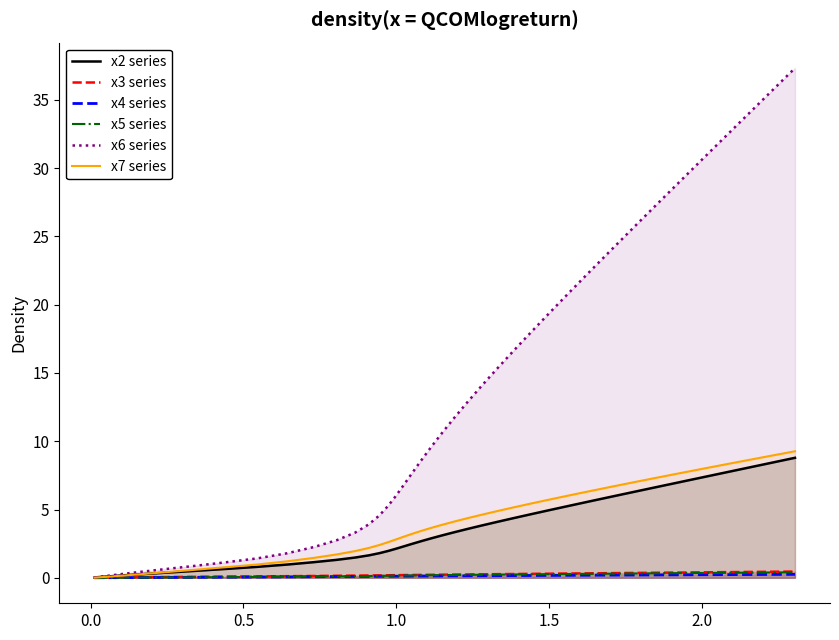

Which series has the largest range (max minus min)?

x6 series